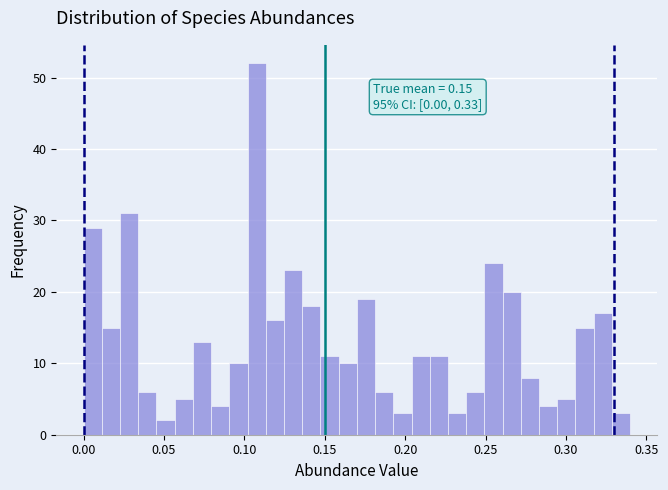

Read against the x-axis, roughly where is the centre of the tallest bar?

0.110